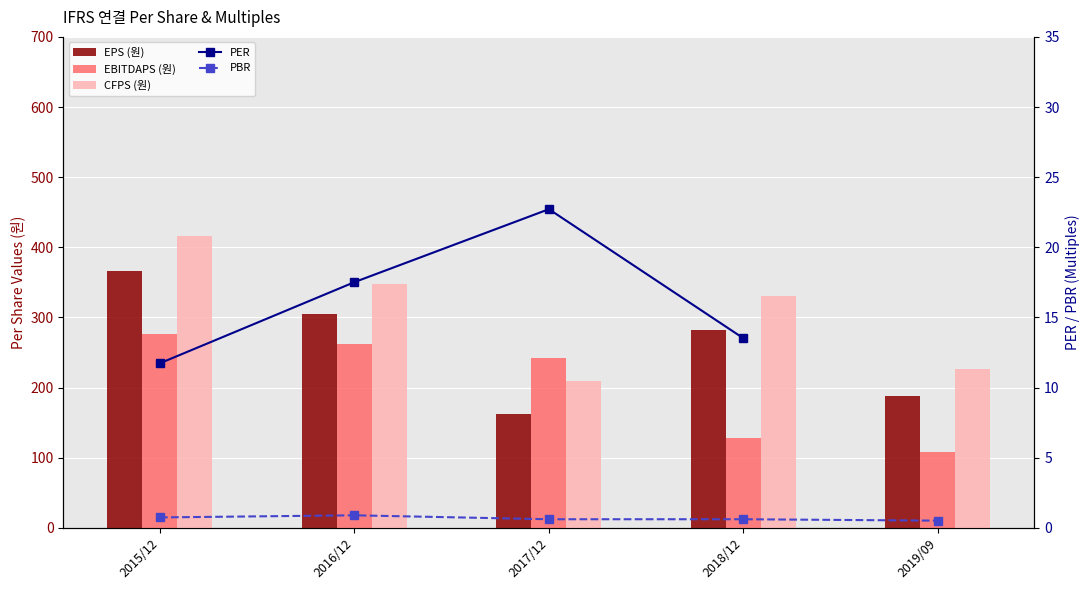

At which label does PER reach its minimum?

2015/12